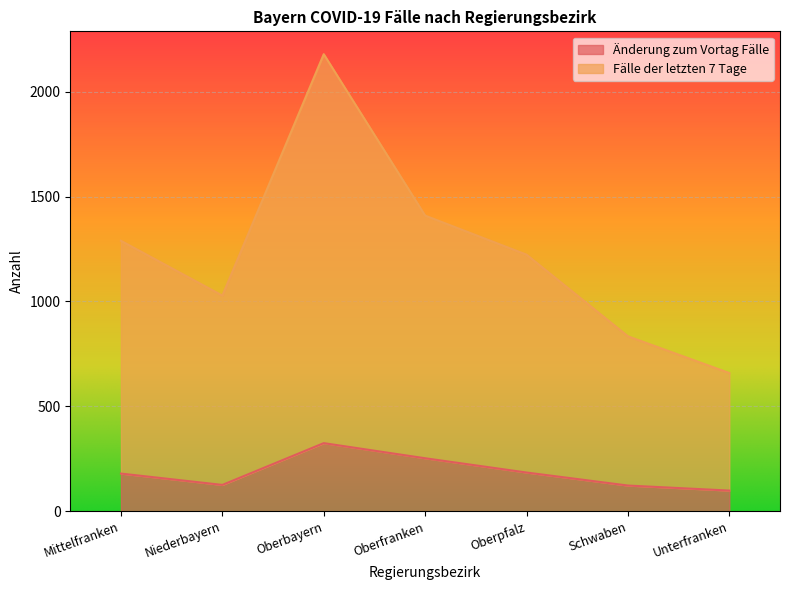

List the labels in order of Fälle der letzten 7 Tage value, largest first.

Oberbayern, Oberfranken, Mittelfranken, Oberpfalz, Niederbayern, Schwaben, Unterfranken